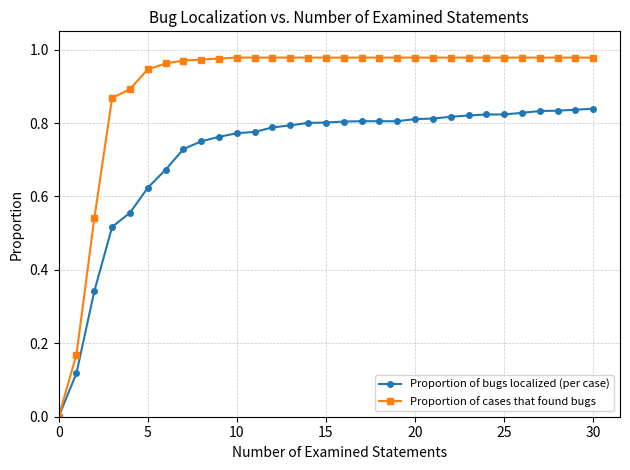

List the series in order of their peak value, highest first.

Proportion of cases that found bugs, Proportion of bugs localized (per case)